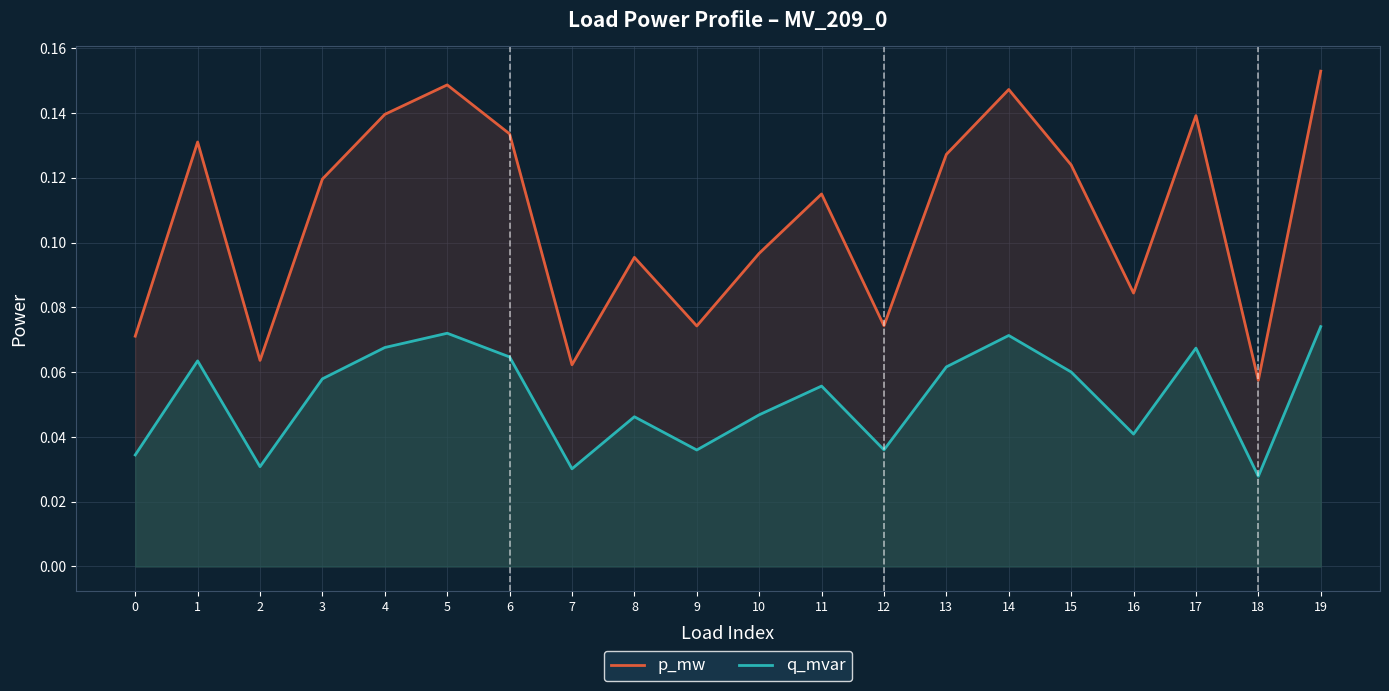

Which category has the highest value in the p_mw series?

19